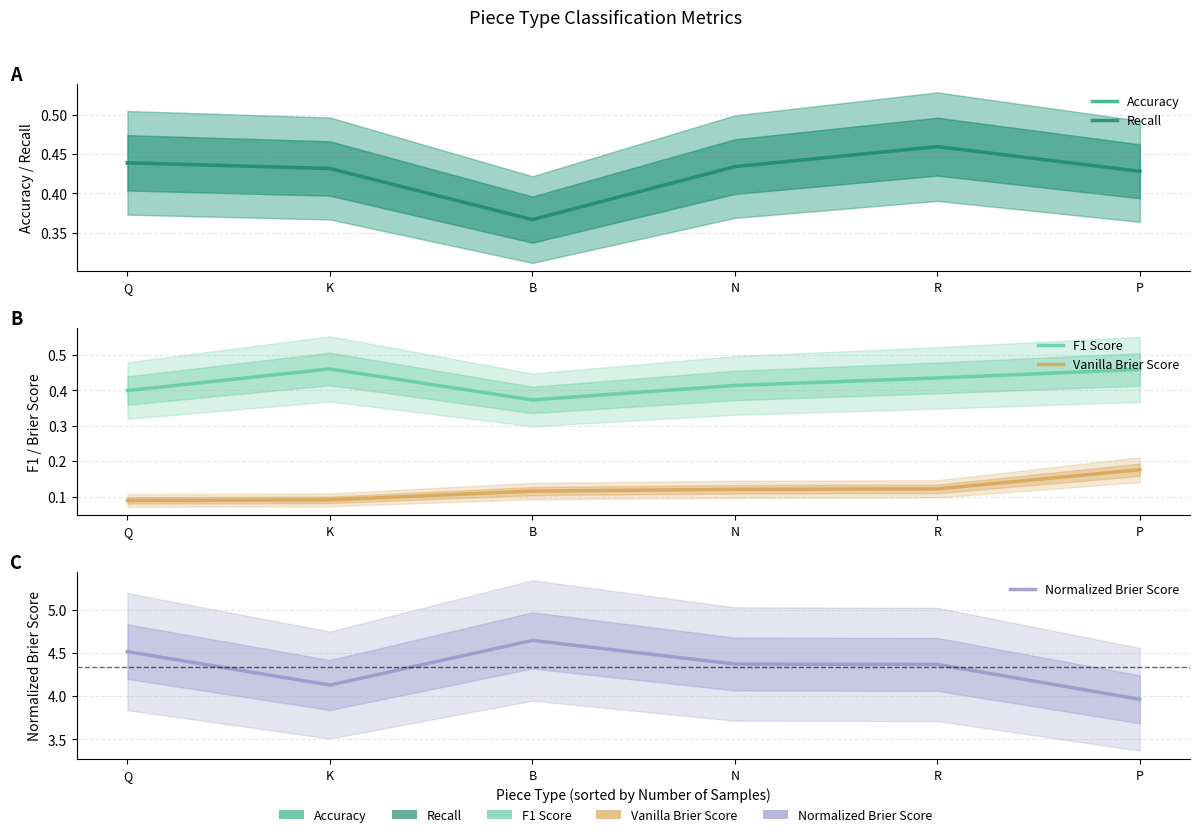

Read the Accuracy value at Q.

0.4